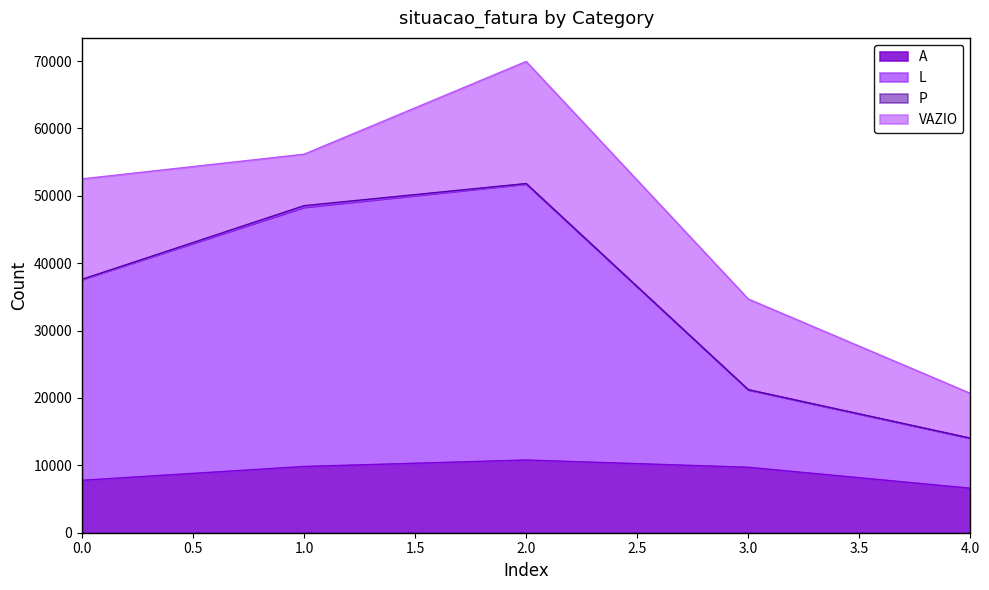

Rank the categories by L value from lowest to highest.

4, 3, 0, 1, 2